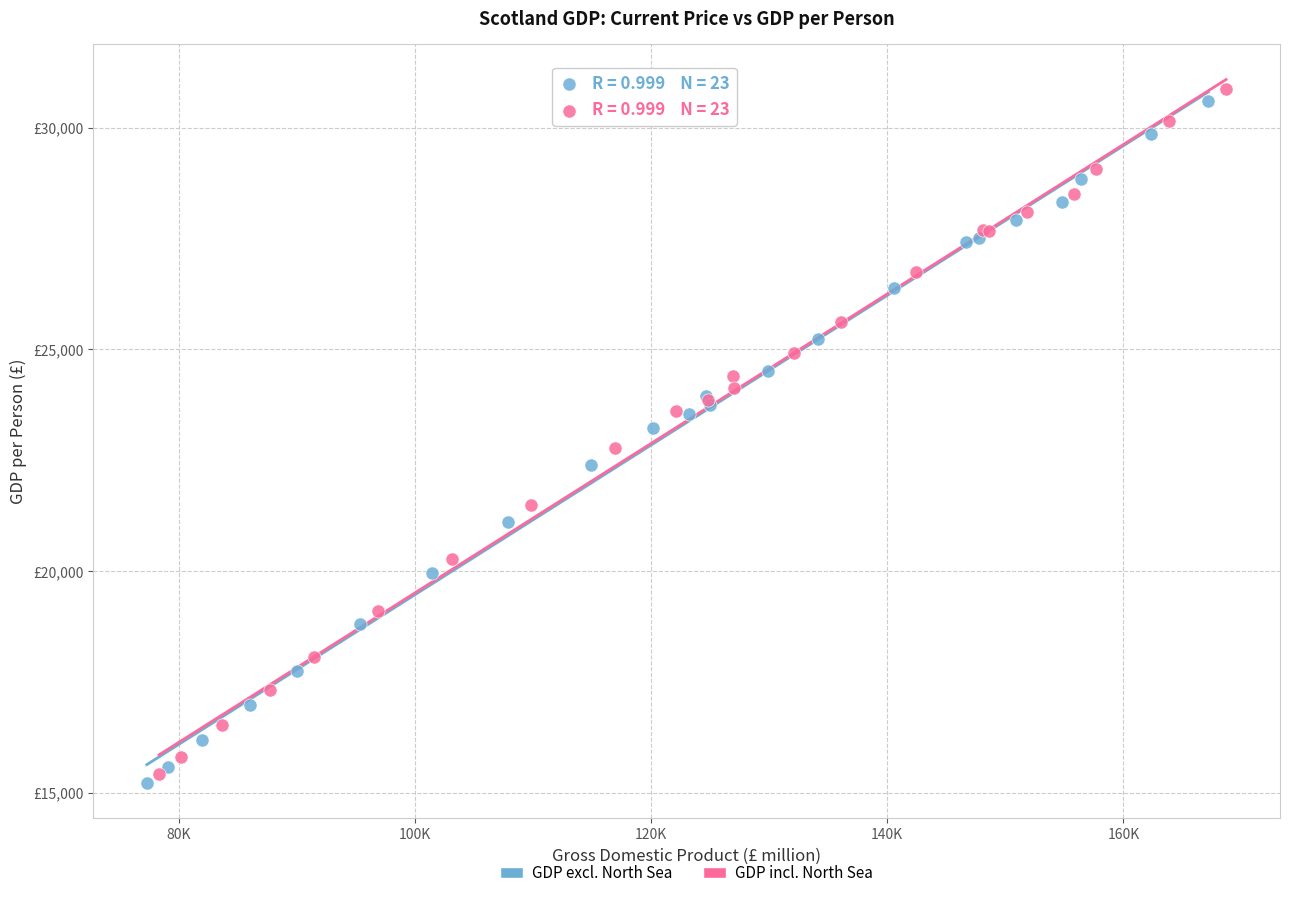

What are all the series names shown in the legend?

GDP excl. North Sea, GDP incl. North Sea